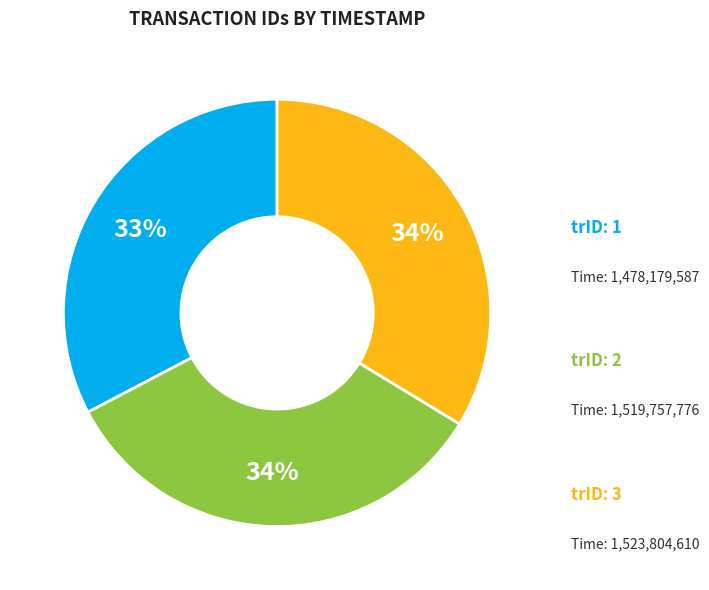

Does any single category account for the majority?

No